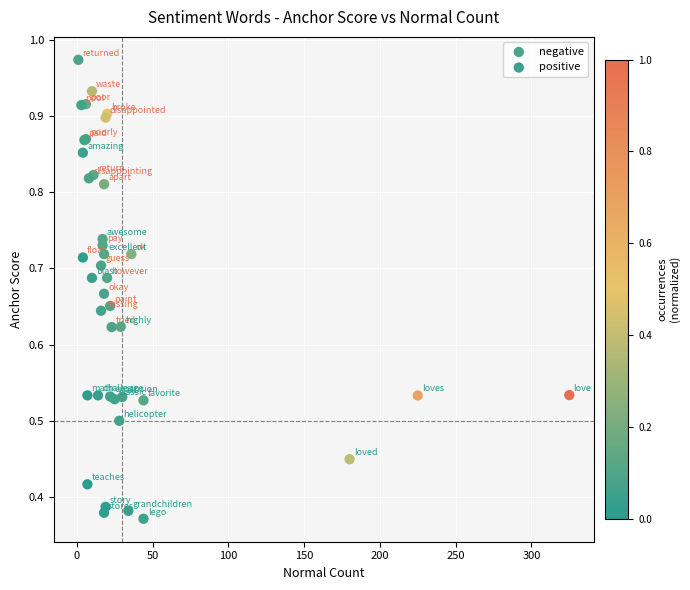

Which series contains the lowest Y value?

positive